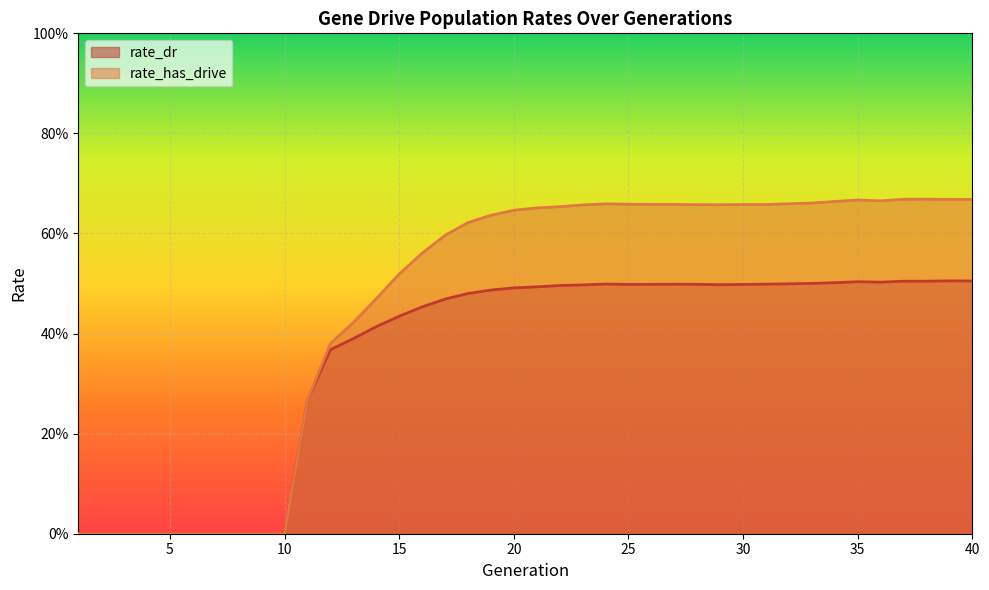

Rank the series by their average value, from lowest to highest.

rate_dr, rate_has_drive